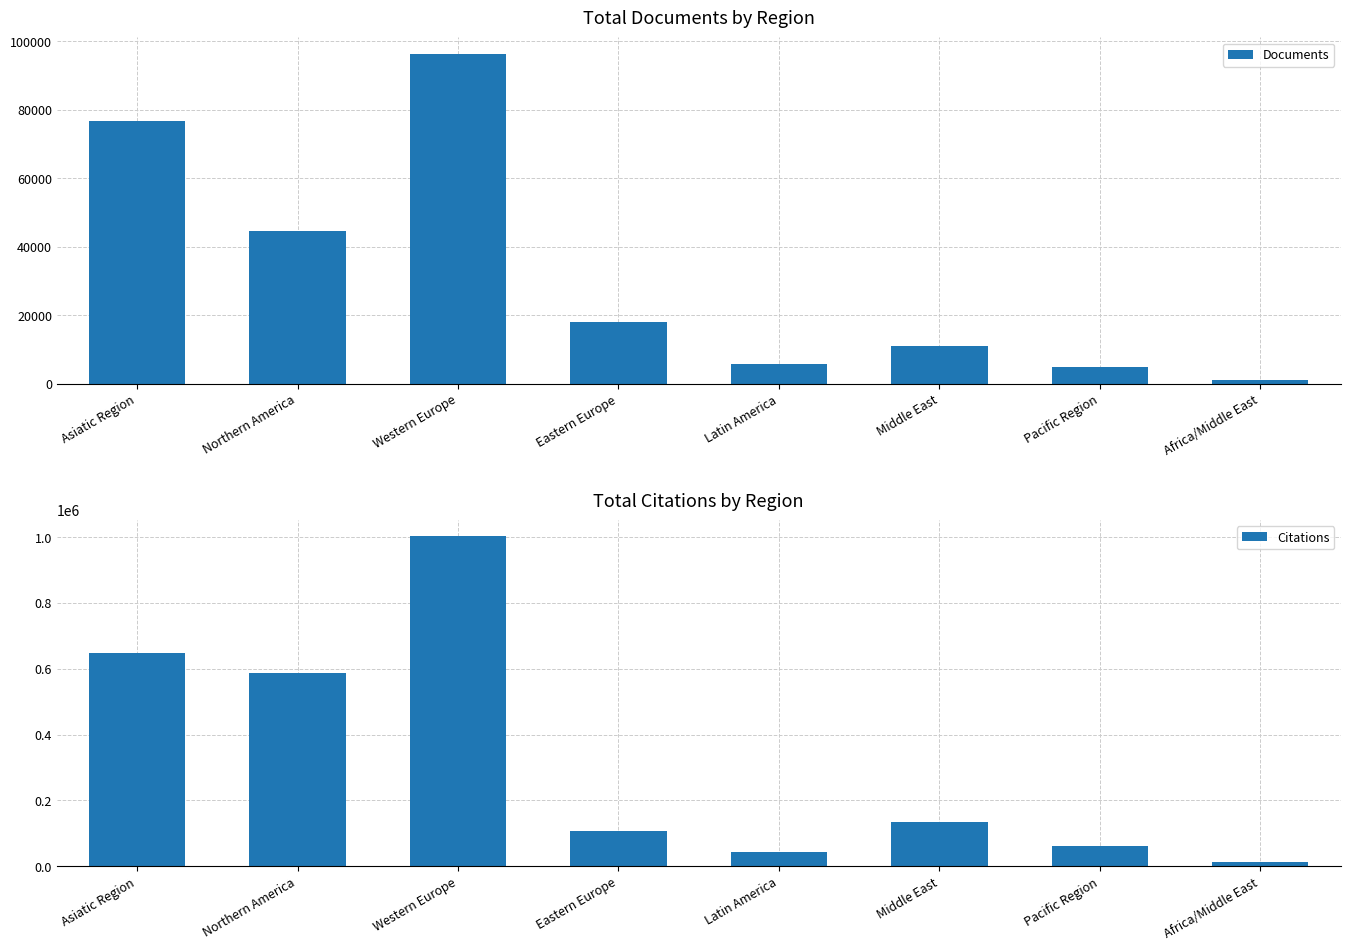

Which series has the widest spread of values?

Citations